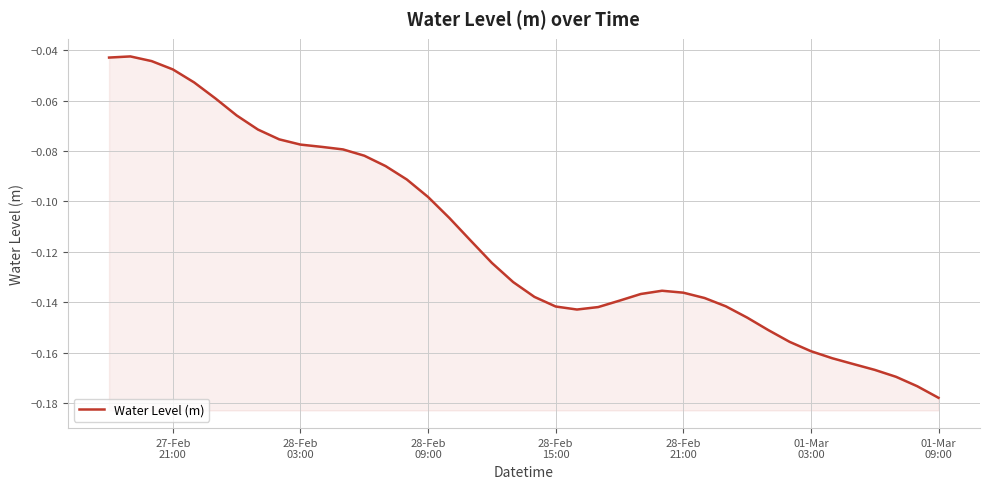

Reading right to left, list all the values displayed in this chart.

-0.2	-0.2	-0.2	-0.2	-0.2	-0.2	-0.2	-0.2	-0.2	-0.1	-0.1	-0.1	-0.1	-0.1	-0.1	-0.1	-0.1	-0.1	-0.1	-0.1	-0.1	-0.1	-0.1	-0.1	-0.1	-0.1	-0.1	-0.1	-0.1	-0.1	-0.1	-0.1	-0.1	-0.1	-0.1	-0.1	-0.0	-0.0	-0.0	-0.0